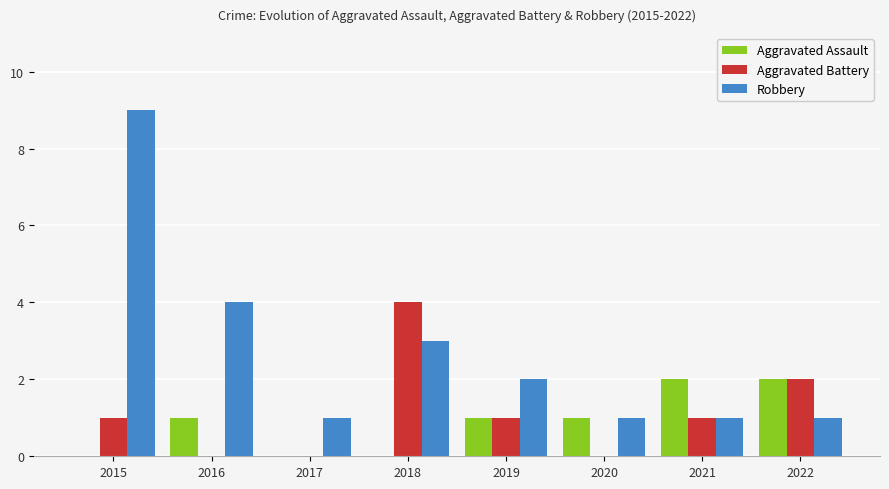

True or false: Aggravated Assault has a value of -1 at 2017.

False